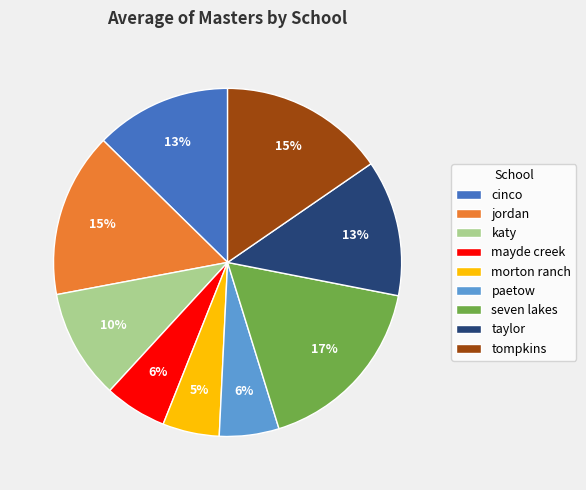

What percentage is the tompkins slice, to the nearest percent?

15%